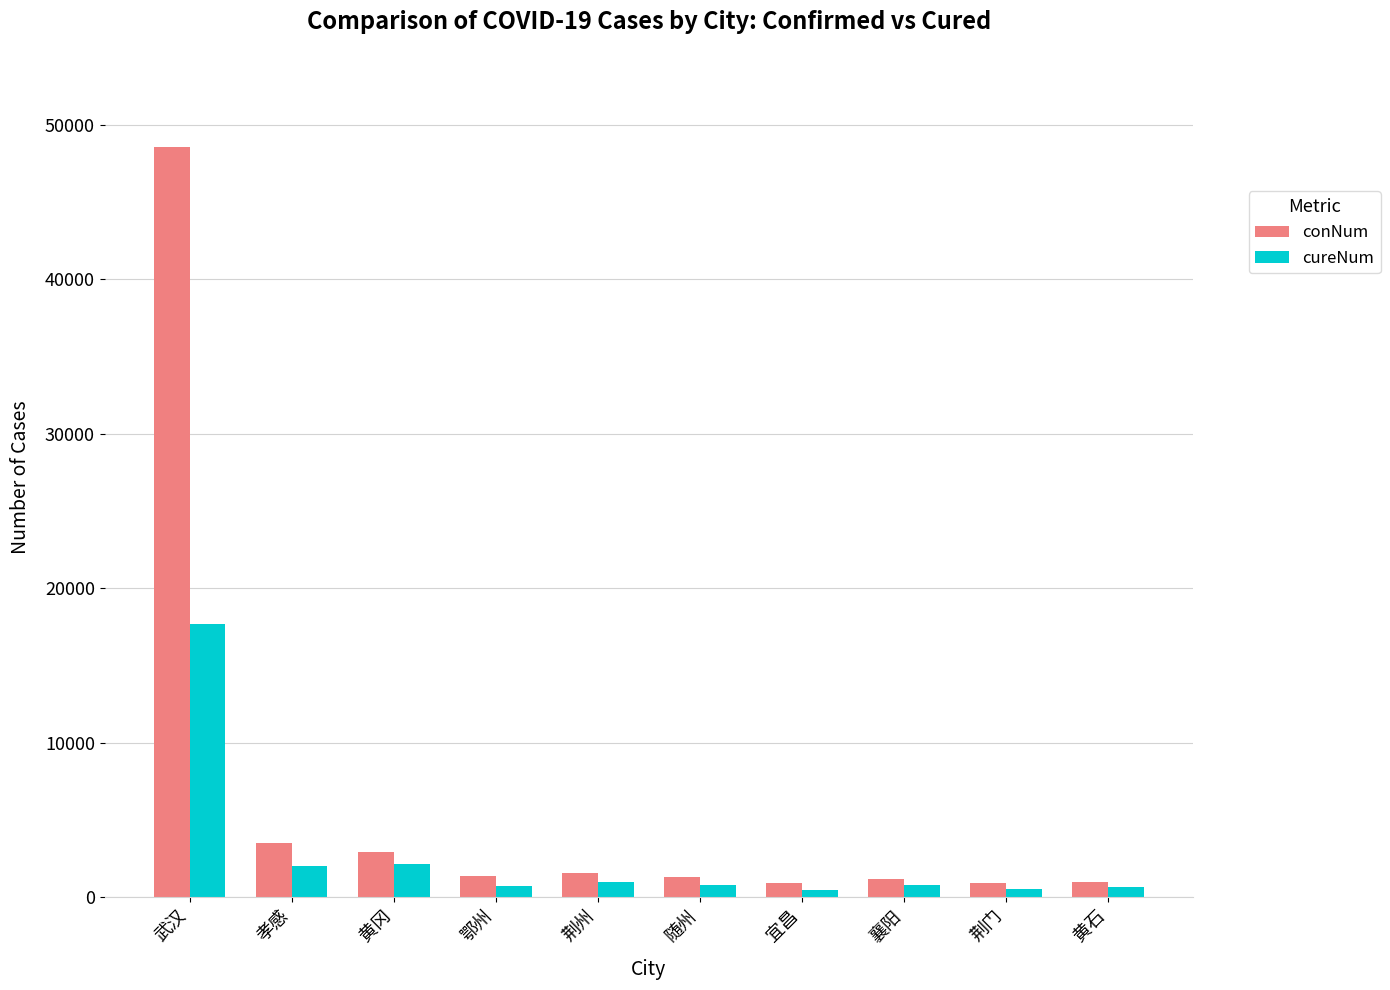

What is the label of the 5th bar from the right?

随州